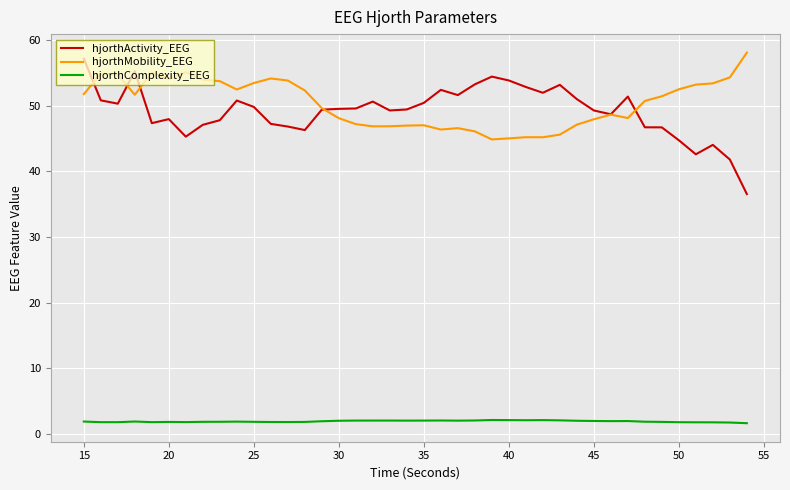

What is the minimum value for hjorthActivity_EEG?

36.5